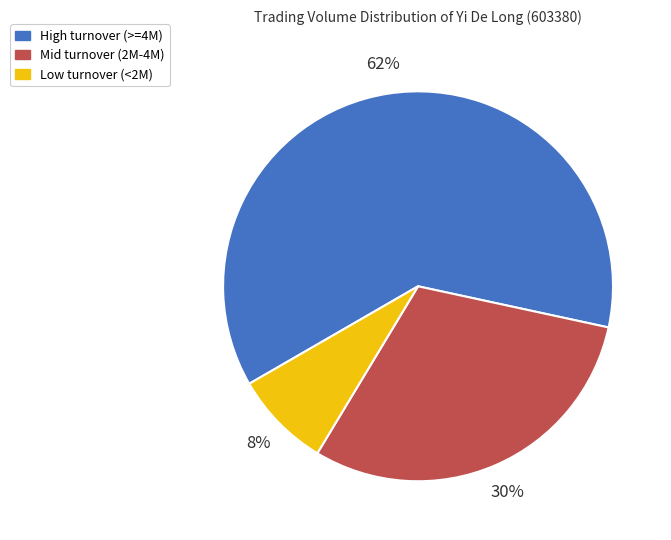

Count the number of slices in the pie.

3